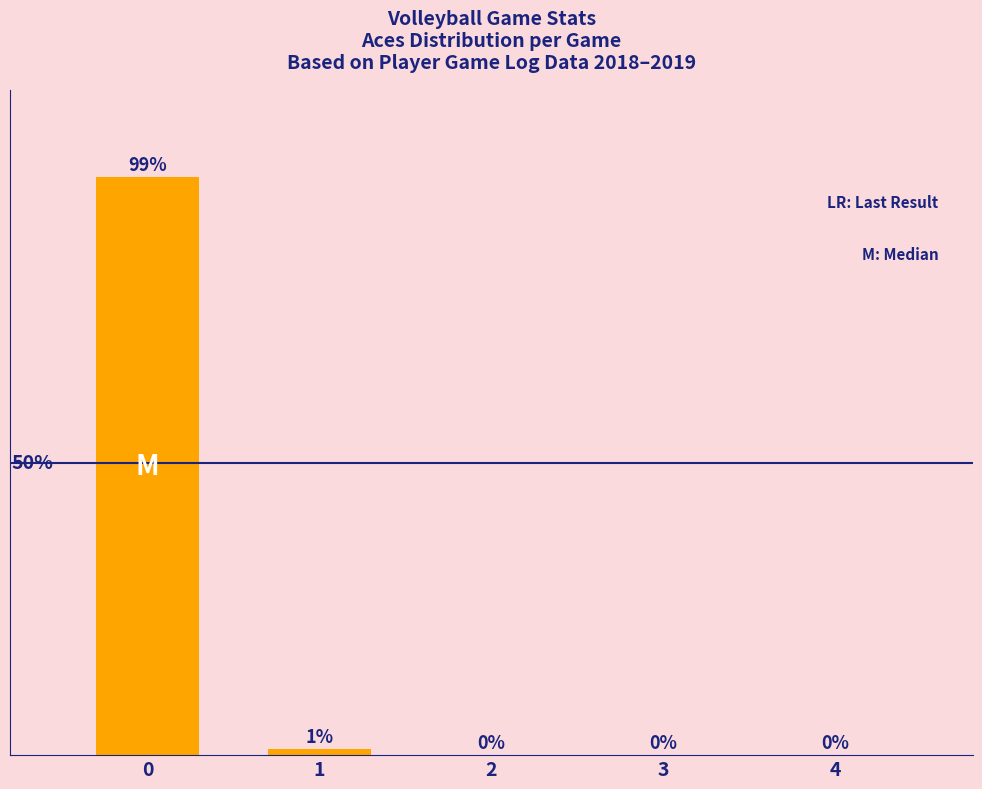

Which has a higher value, 2 or 1?

1